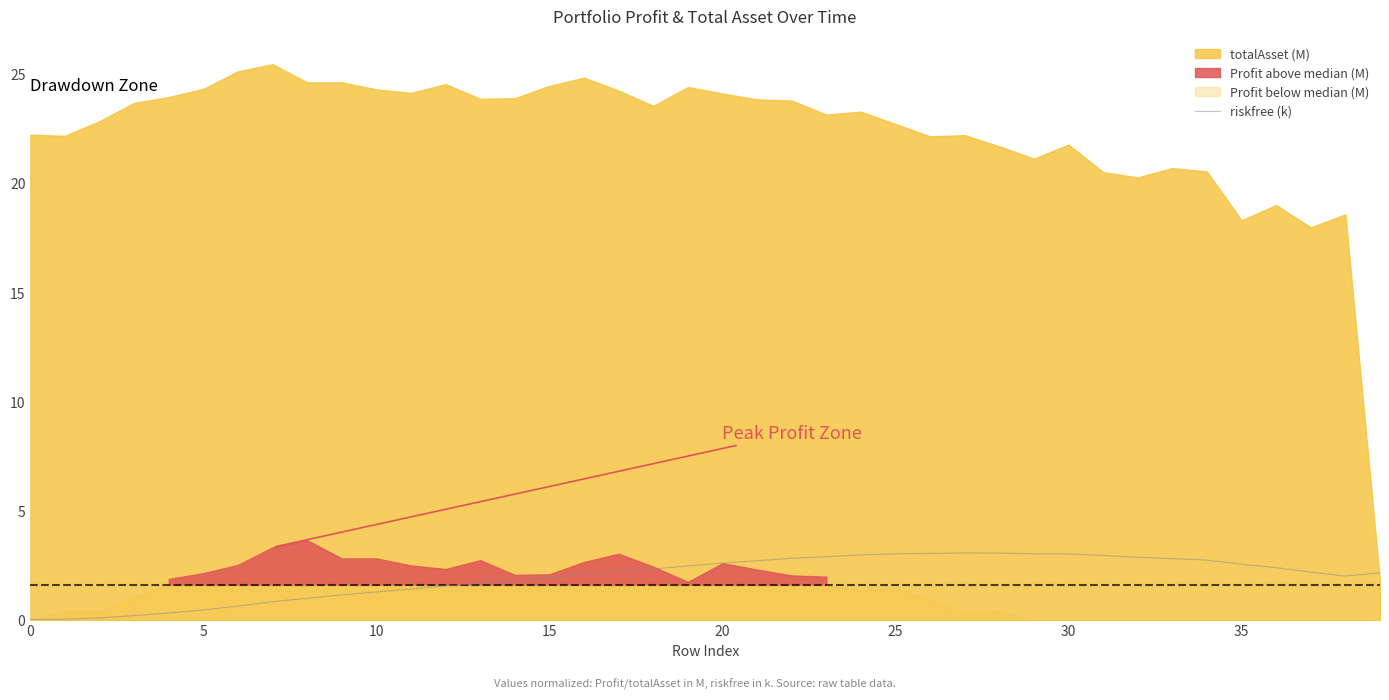

What is the highest value of the riskfree (k) series?

3.1